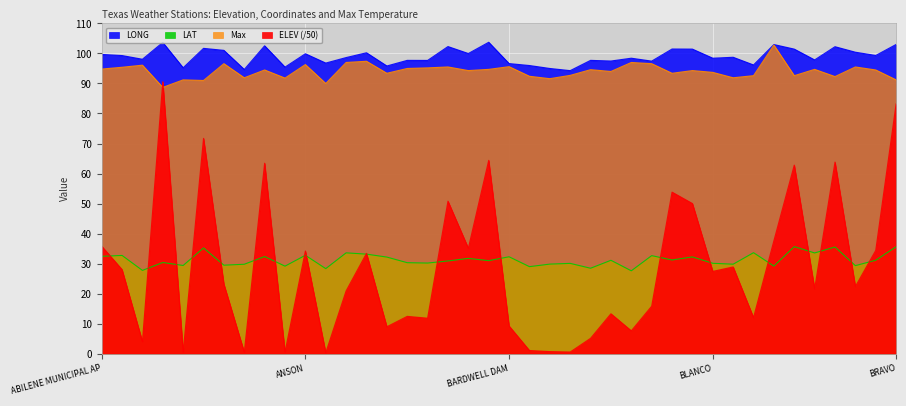

Is the value of LAT at BLANCO greater than the value of Max at BIG LAKE 2?

No